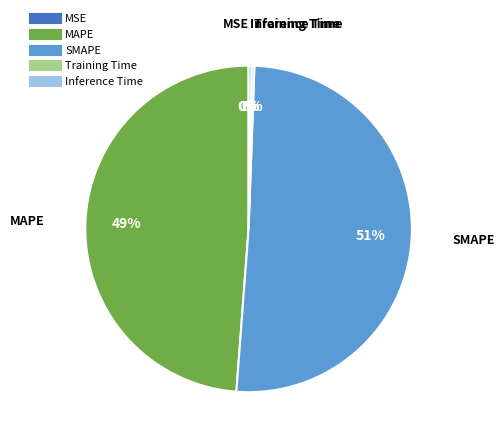

Between MAPE and SMAPE, which is larger?

SMAPE